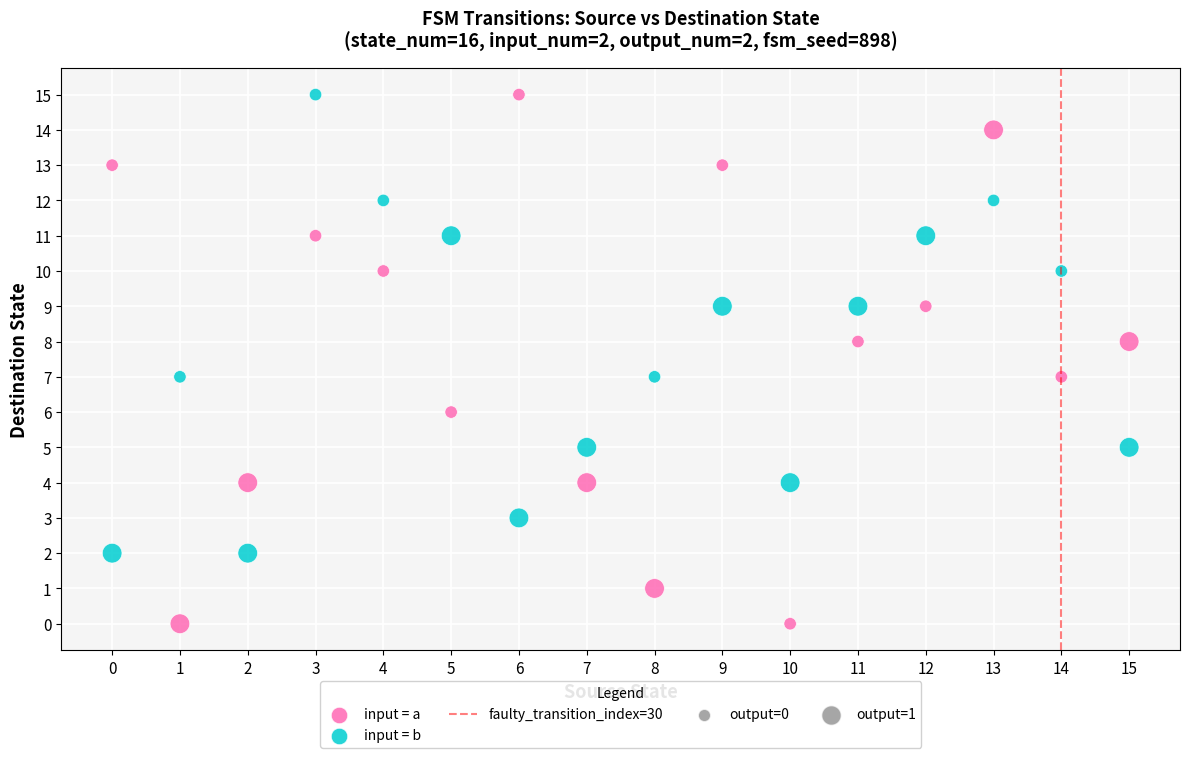

Which series has the largest Y range (max minus min)?

input = a